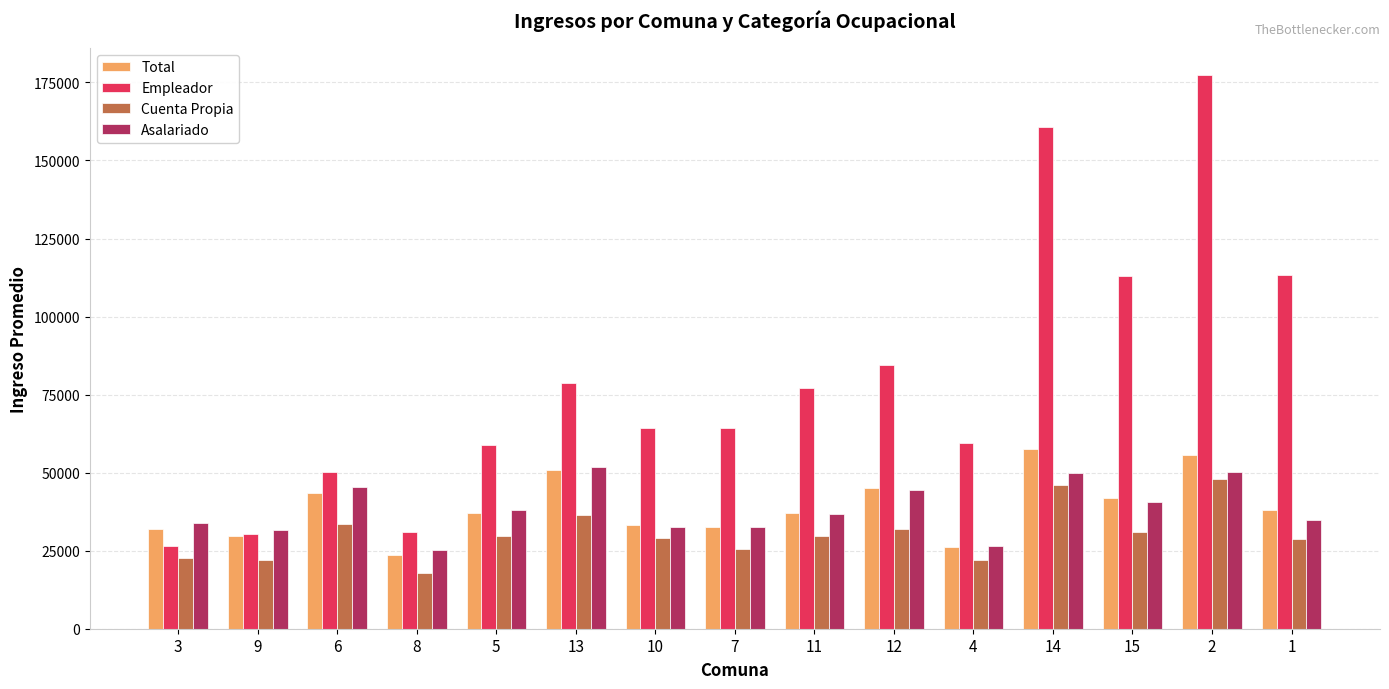

The value of Cuenta Propia at 5 is 29587. True or false?

True